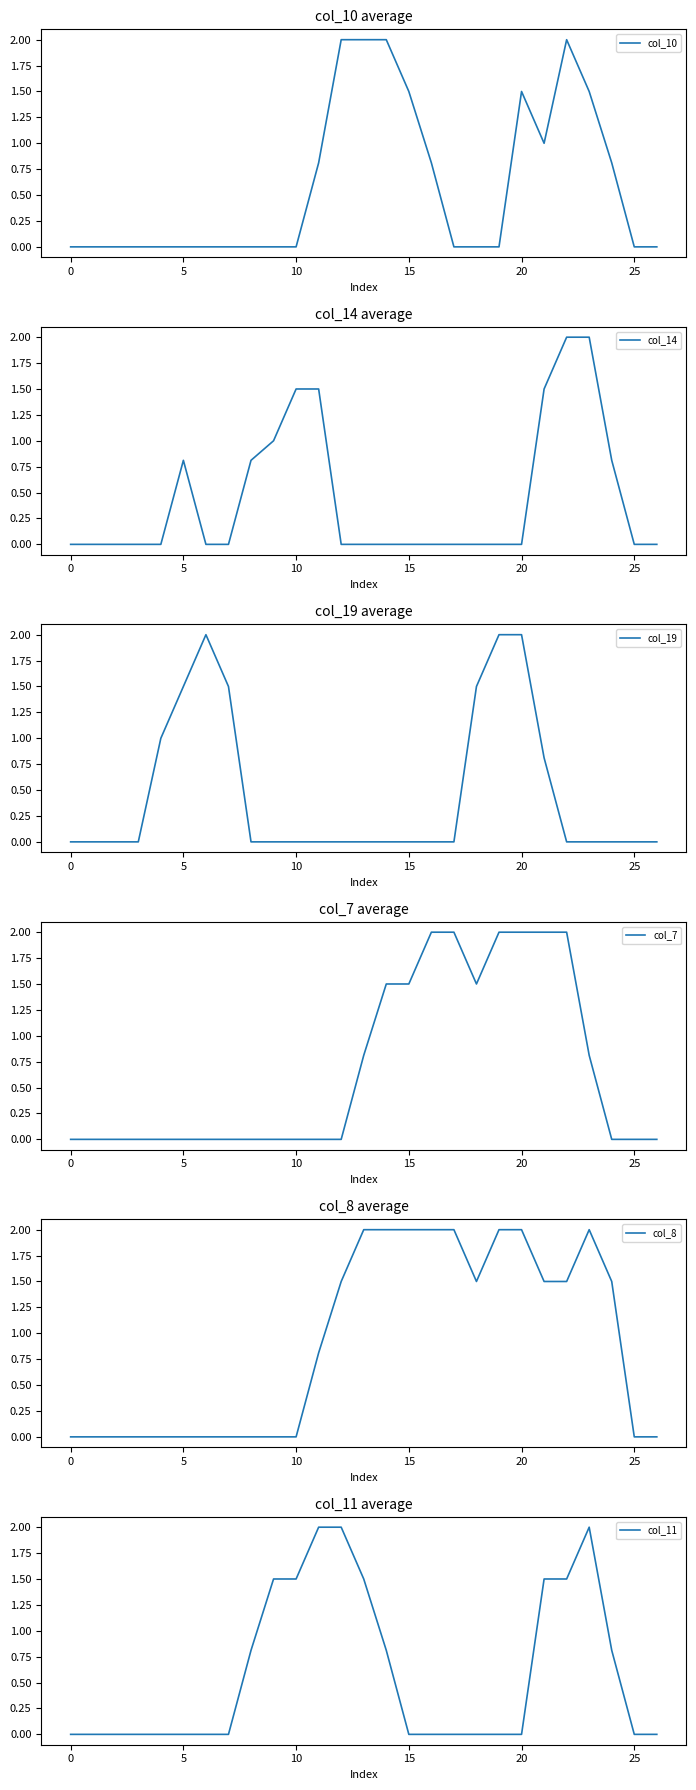

Which series has the largest range (max minus min)?

col_10